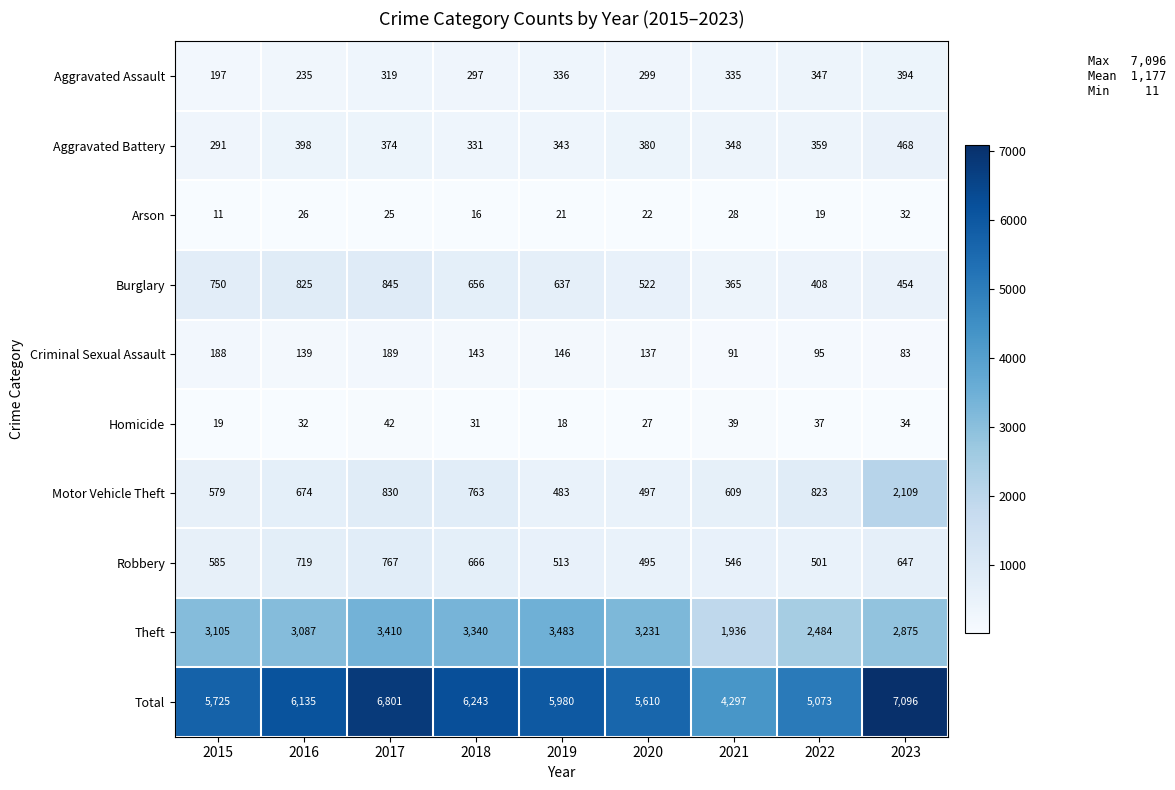

How many values in the Theft series are below 3105?

4